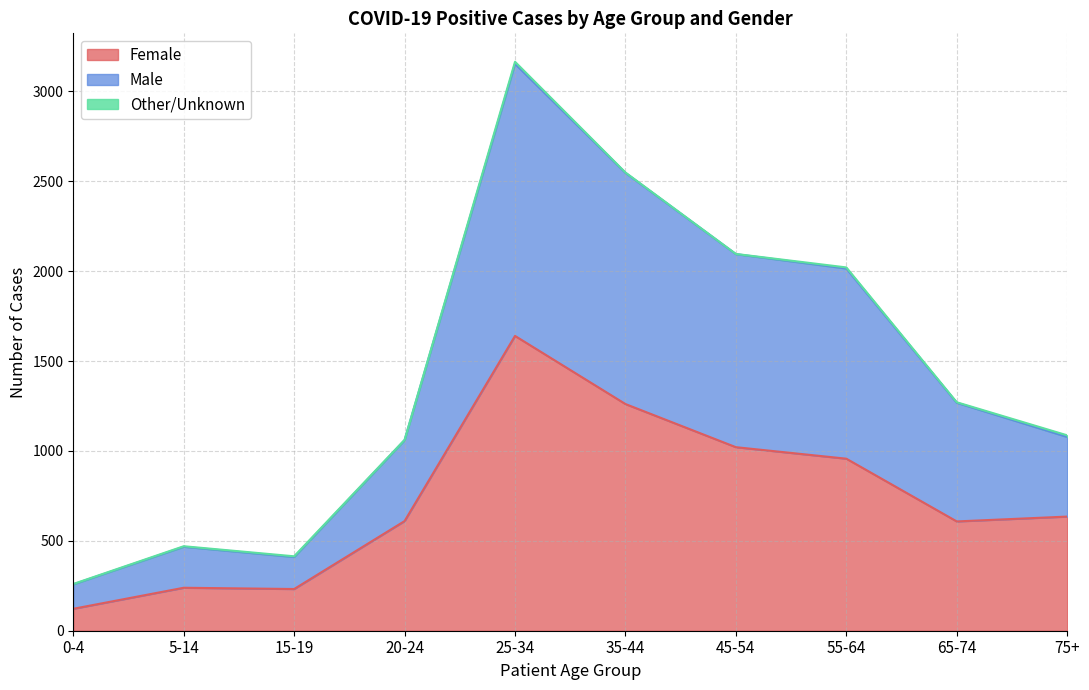

The Female series shows 608 at 65-74. True or false?

True